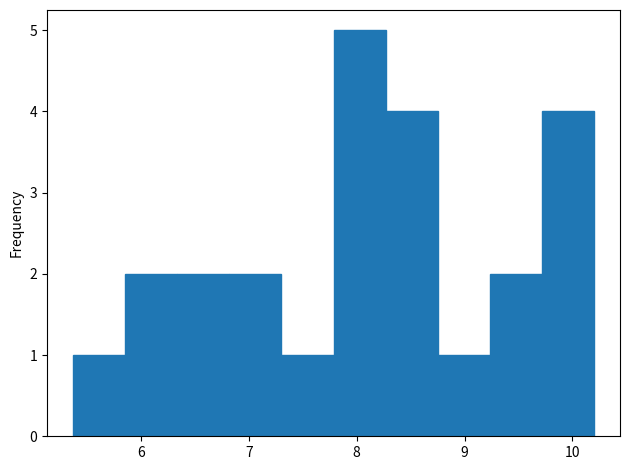

How tall is the bar that spans 5.9 to 6.3 on the x-axis? Neither the bar edges nor the heights are printed on the chart, so give them approximately, as read against the axes.

2